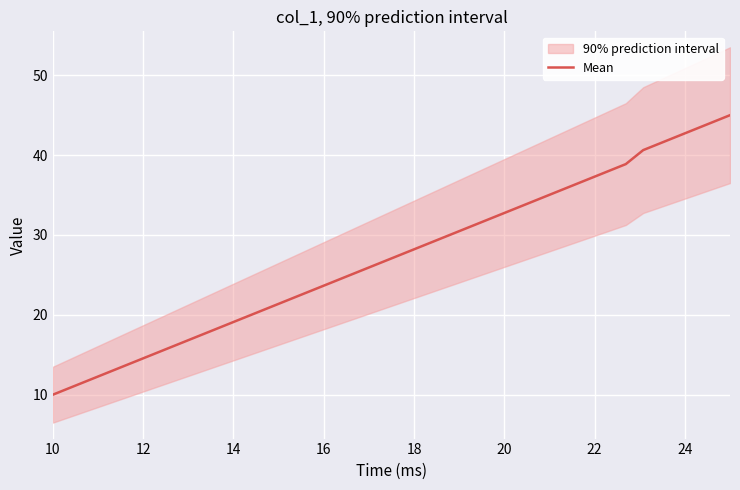

What is the minimum value for Mean?

10.0